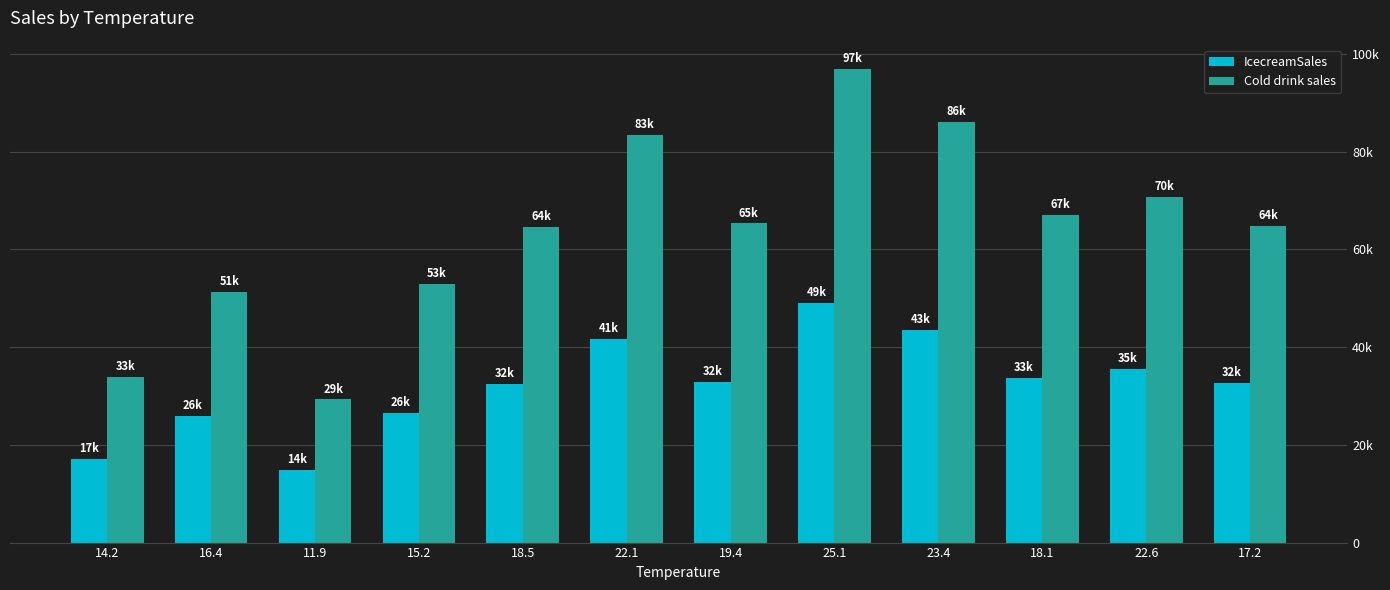

Rank the series by their average value, from highest to lowest.

Cold drink sales, IcecreamSales